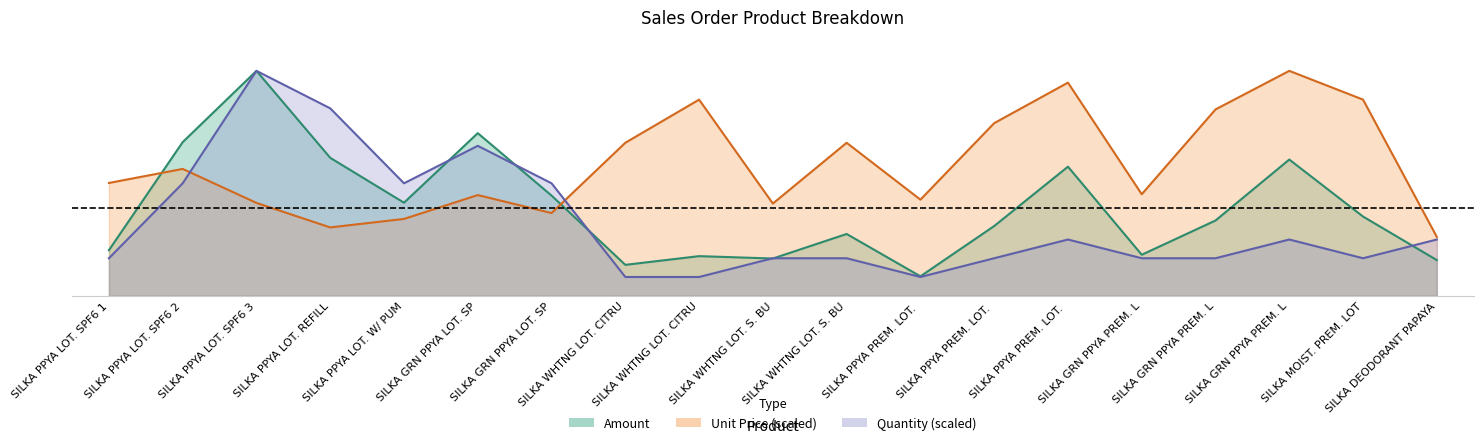

Is the value of Amount at SILKA WHTNG LOT. CITRU greater than the value of Quantity (scaled) at SILKA PPYA LOT. SPF6 1?

No